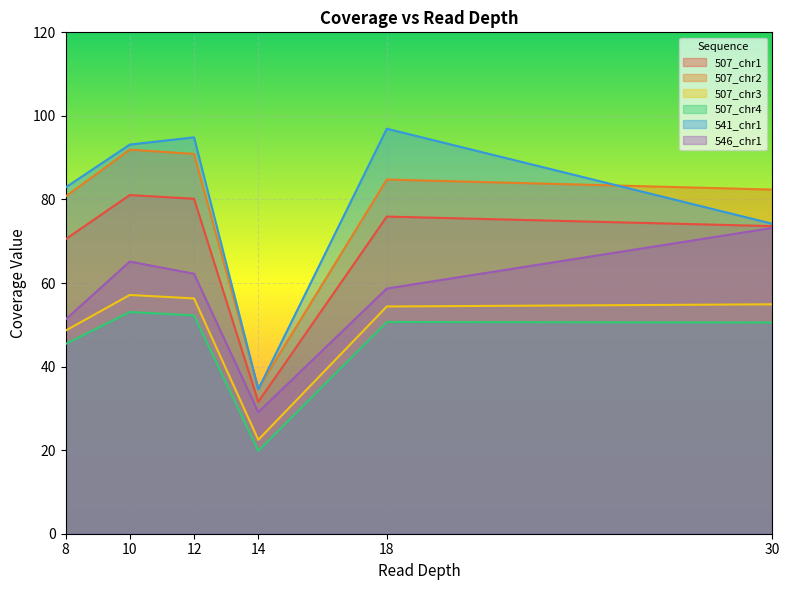

What is the difference between the 507_chr2 values at 14 and 12?

56.1